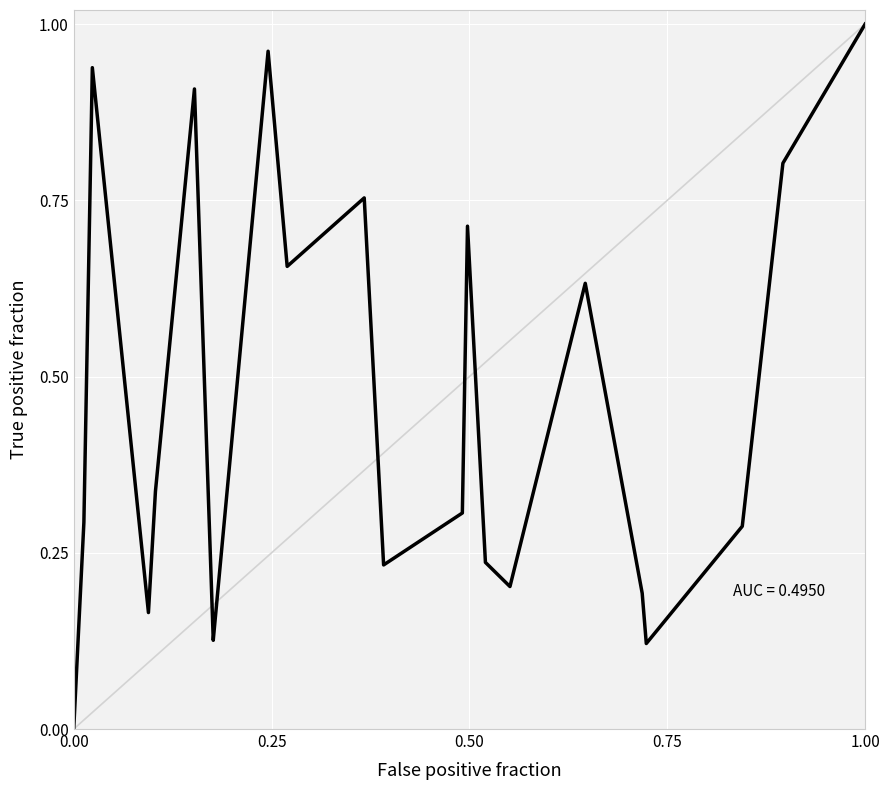

How many lines are shown in the chart?

1